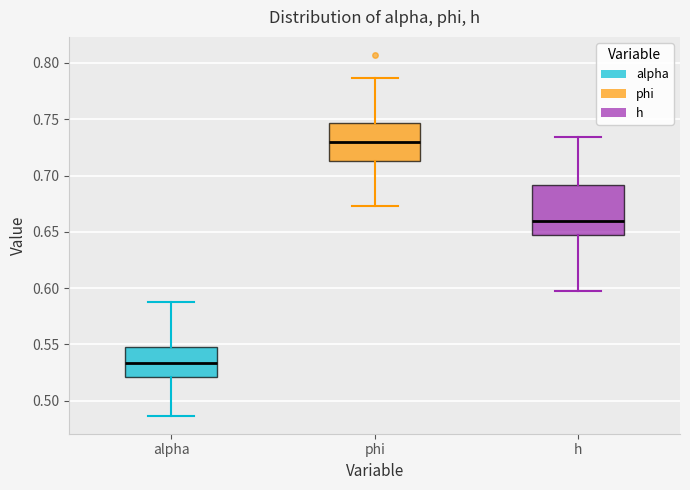

Comparing the boxes themselves (not the whiskers), which one is the tallest?

h